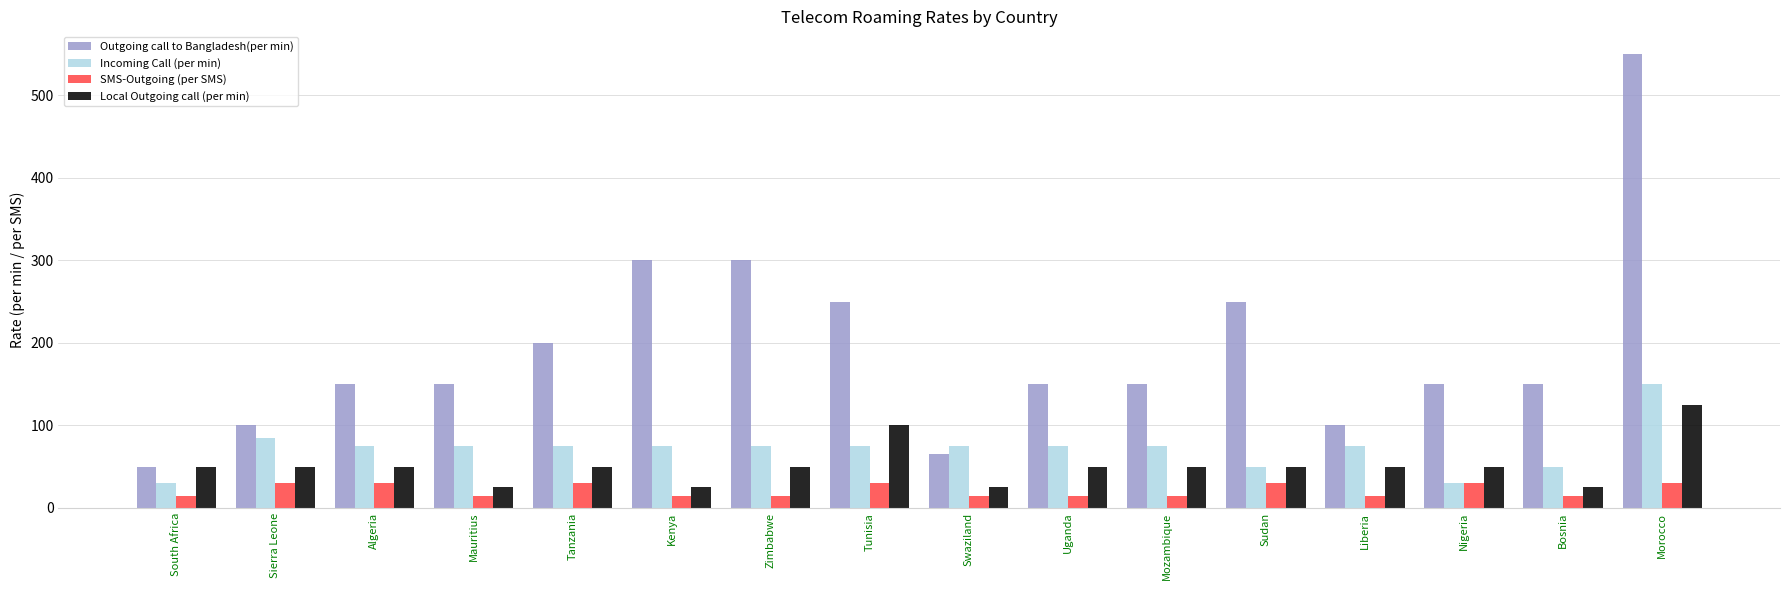

What is the sum of all Outgoing call to Bangladesh(per min) values?

3065